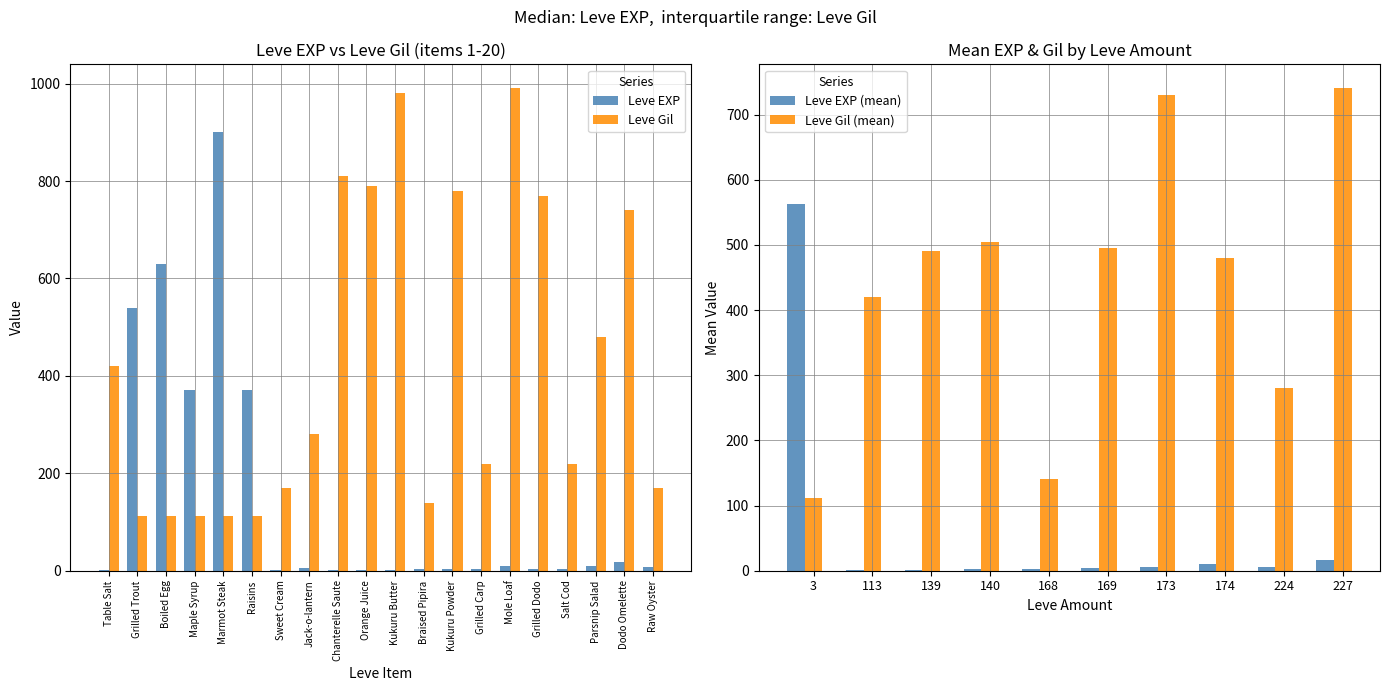

What is the label of the 19th bar from the left?

Dodo Omelette